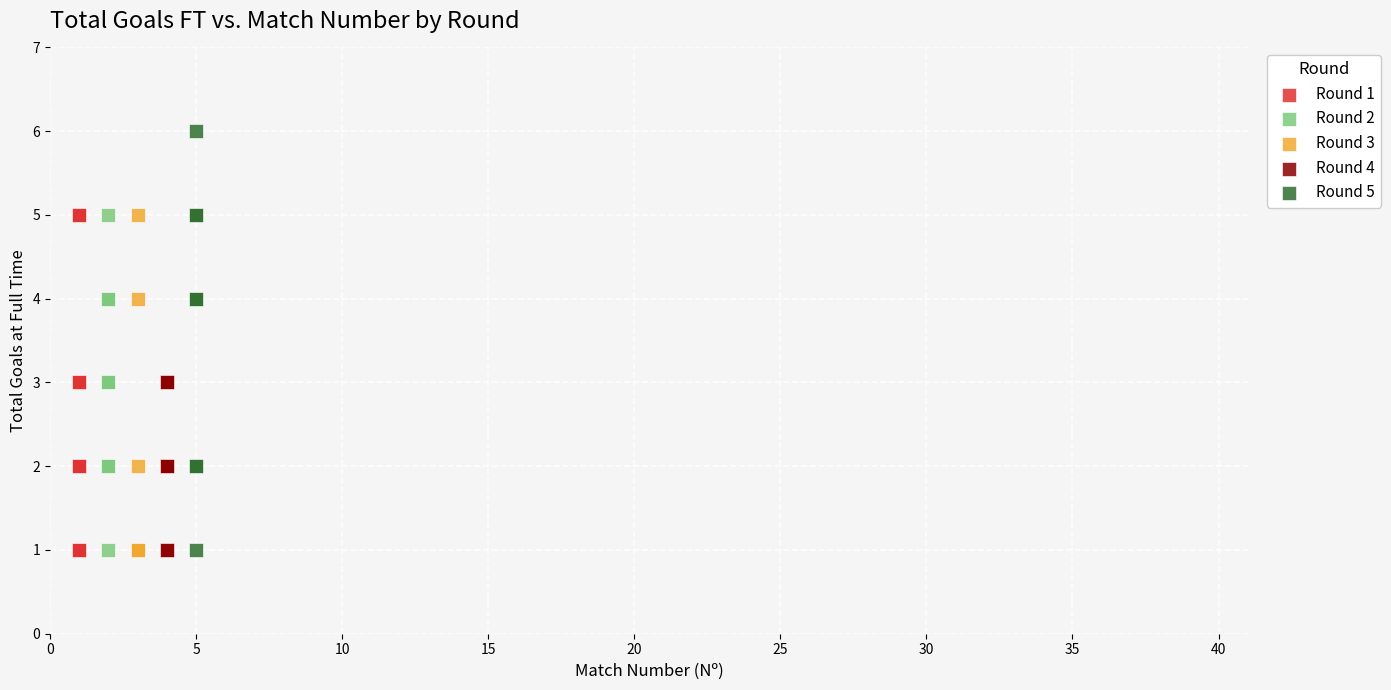

Which series reaches the maximum Y coordinate?

Round 5